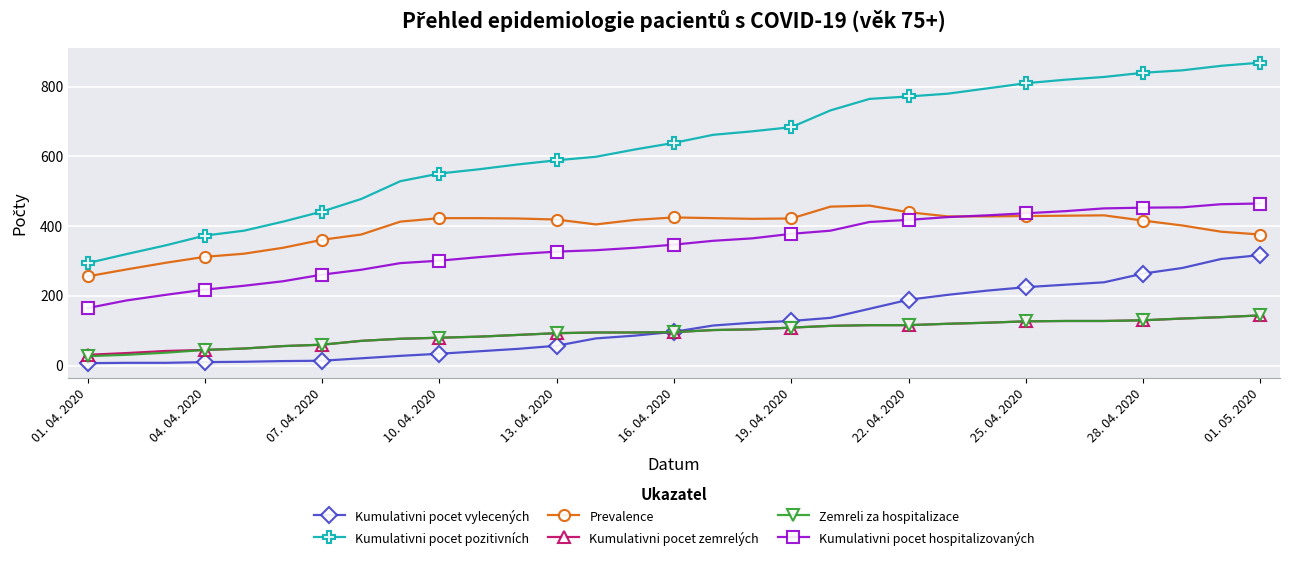

Which series has the widest spread of values?

Kumulativni pocet pozitivních